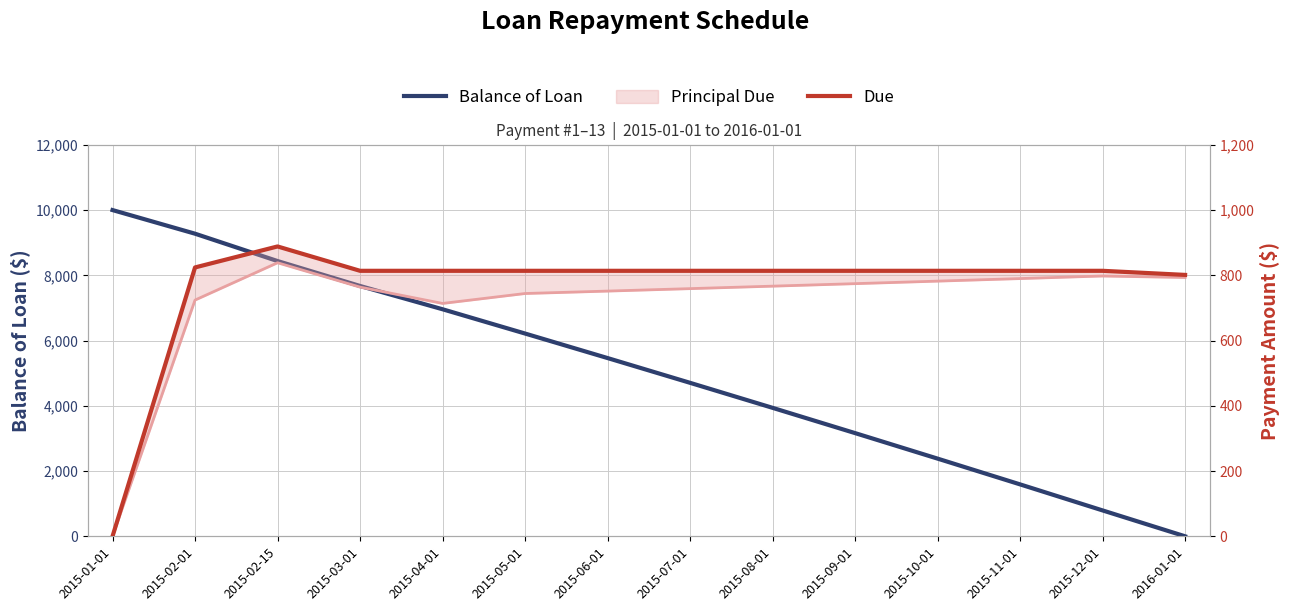

Reading left to right, list all the values displayed in this chart.

Balance of Loan: 2015-01-01=10000.0	2015-02-01=9275.9	2015-02-15=8437.4	2015-03-01=7673.5	2015-04-01=6959.7	2015-05-01=6215.5	2015-06-01=5463.8	2015-07-01=4704.7	2015-08-01=3937.9	2015-09-01=3163.4	2015-10-01=2381.3	2015-11-01=1591.2	2015-12-01=793.3	2016-01-01=0.0
Due: 2015-01-01=0.0	2015-02-01=824.1	2015-02-15=888.5	2015-03-01=813.8	2015-04-01=813.8	2015-05-01=813.8	2015-06-01=813.8	2015-07-01=813.8	2015-08-01=813.8	2015-09-01=813.8	2015-10-01=813.8	2015-11-01=813.8	2015-12-01=813.8	2016-01-01=801.3